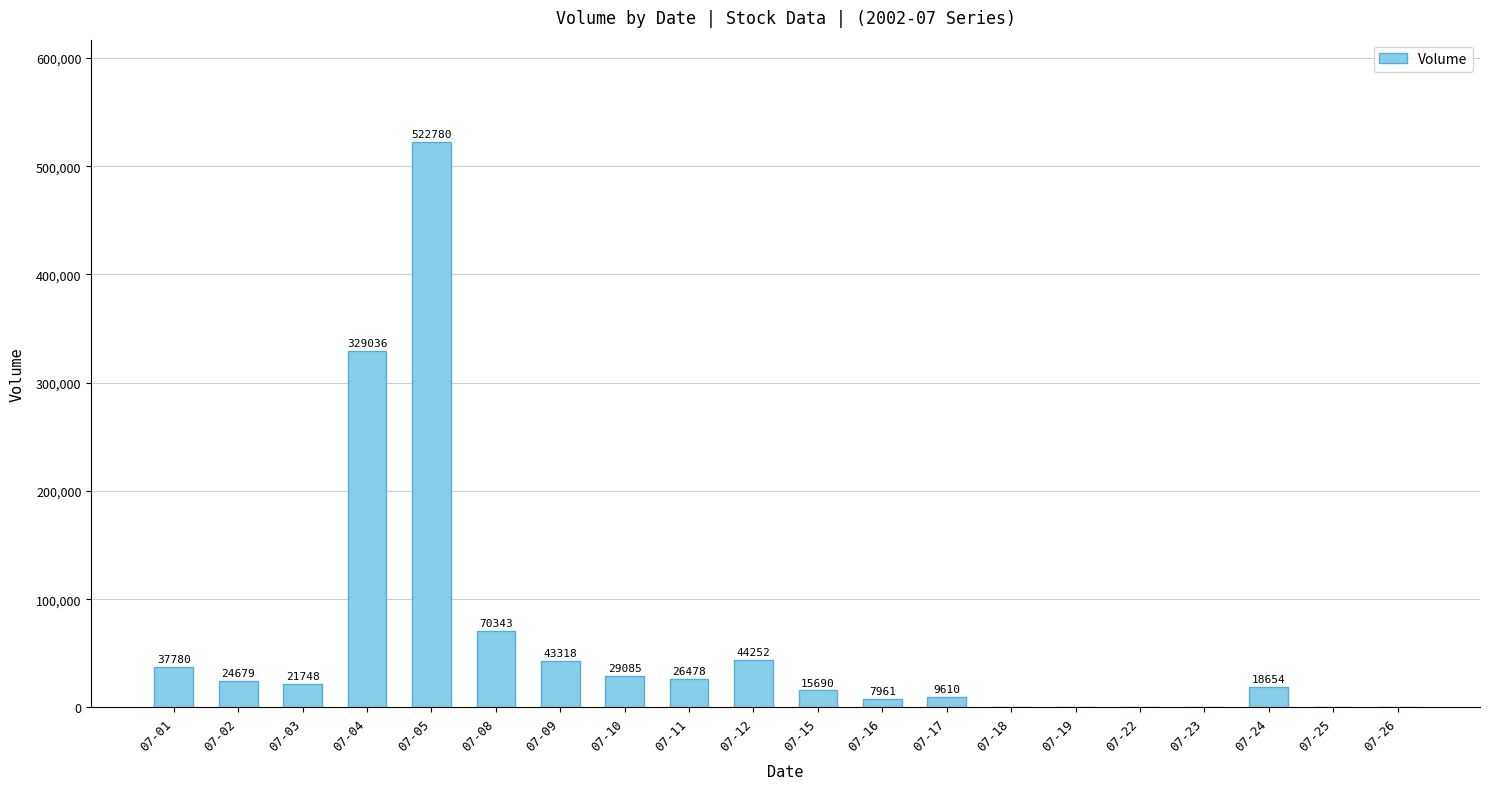

Reading right to left, list all the values displayed in this chart.

0	0	18654	0	0	0	0	9610	7961	15690	44252	26478	29085	43318	70343	522780	329036	21748	24679	37780